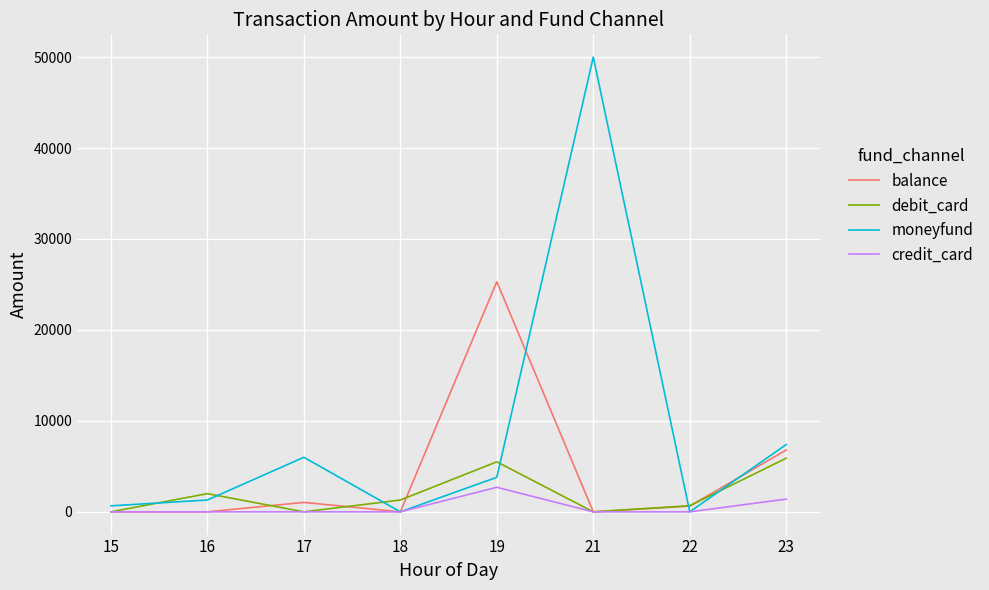

Which series has the widest spread of values?

moneyfund